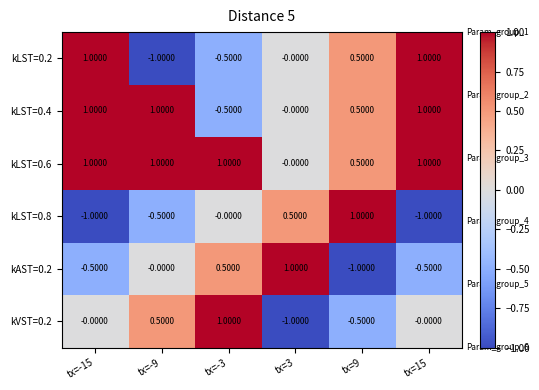

What is the difference between the maximum and second lowest values in the kAST=0.2 series?

1.5